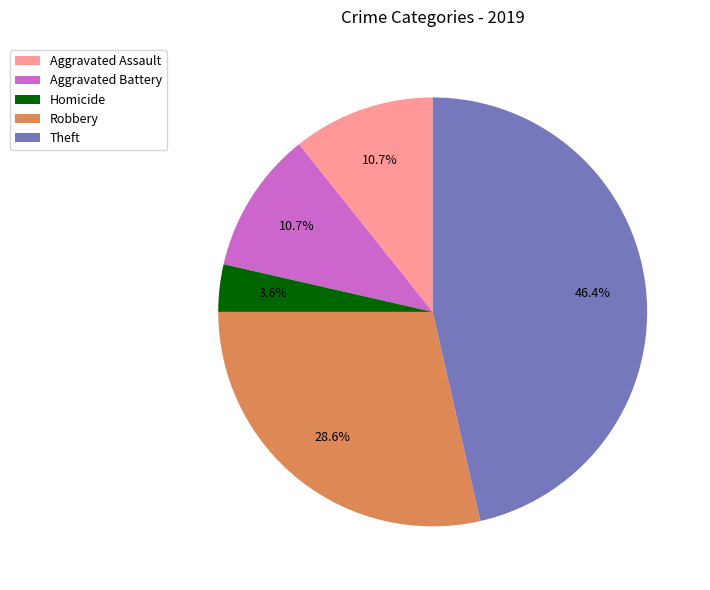

To the nearest percent, what is the average slice percentage?

20%